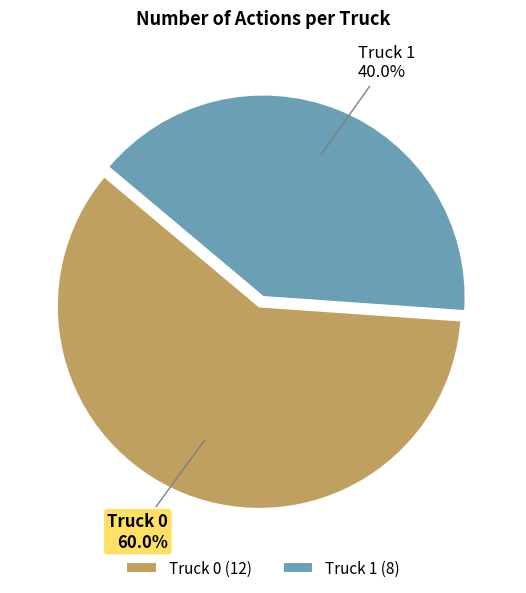

True or false: Truck 0 accounts for 51% of the total.

False